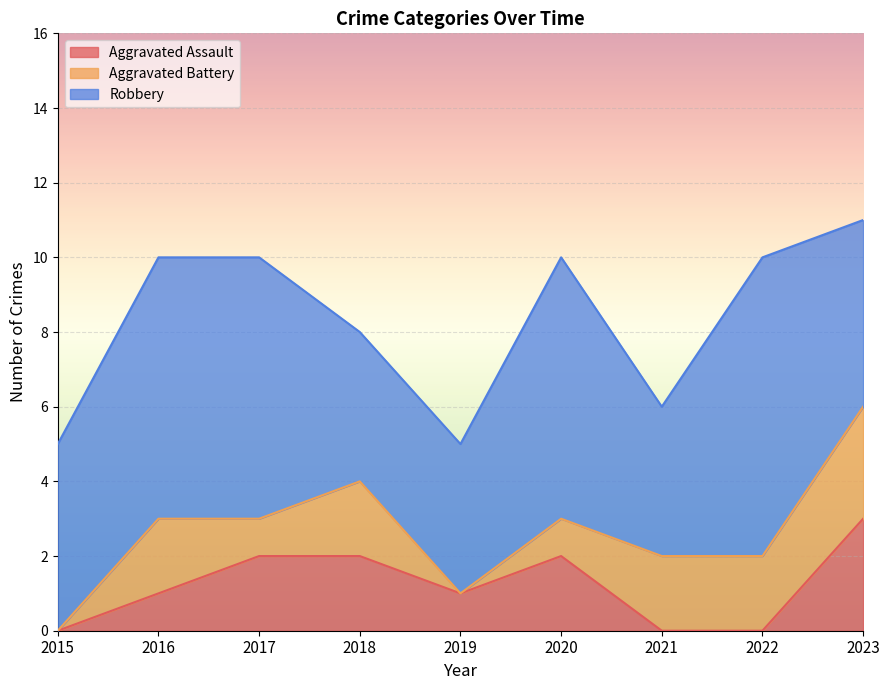

What is the difference between the maximum and minimum values in the Robbery series?

4